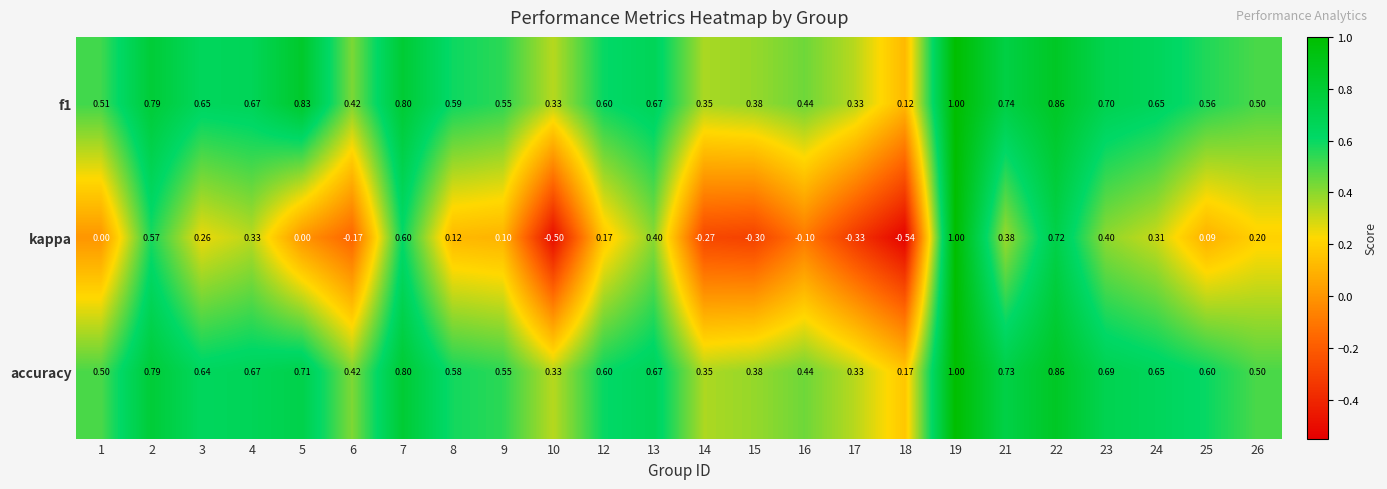

Is the value of kappa at 25 greater than the value of accuracy at 7?

No